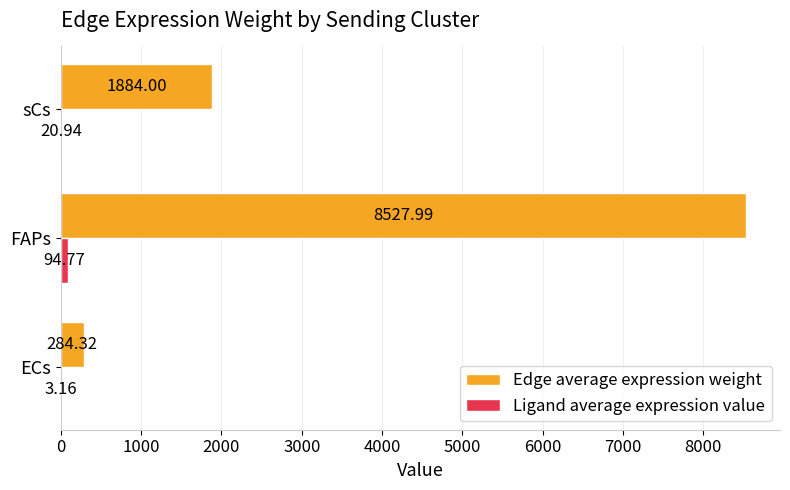

Which series has the largest total across all categories?

Edge average expression weight